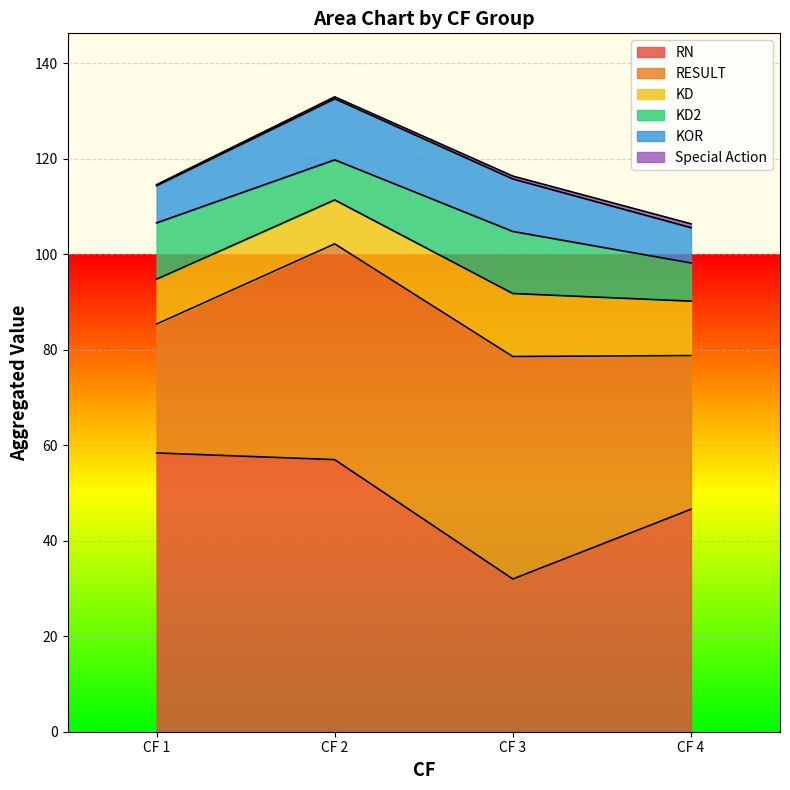

Which category has the lowest value in the RN series?

CF 3